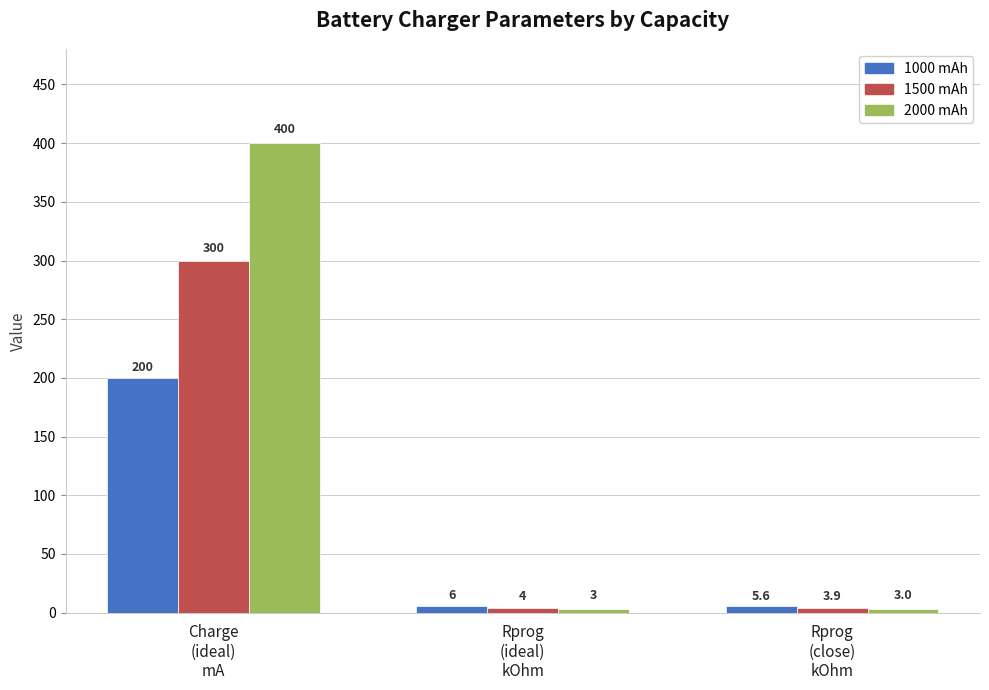

How many categories are shown in the chart?

3